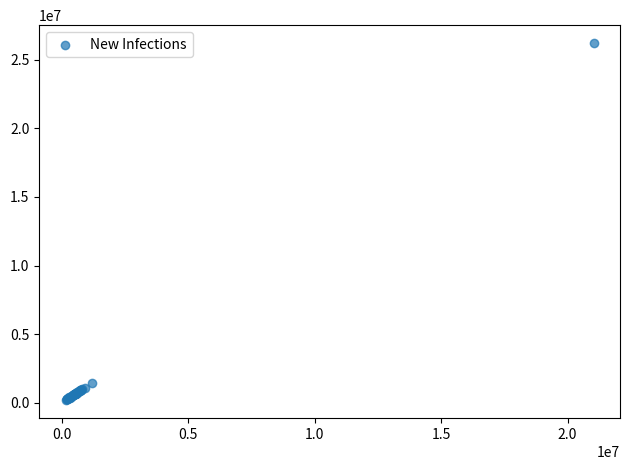

What Y value in the scatter plot is closest to 13204621?

1480578